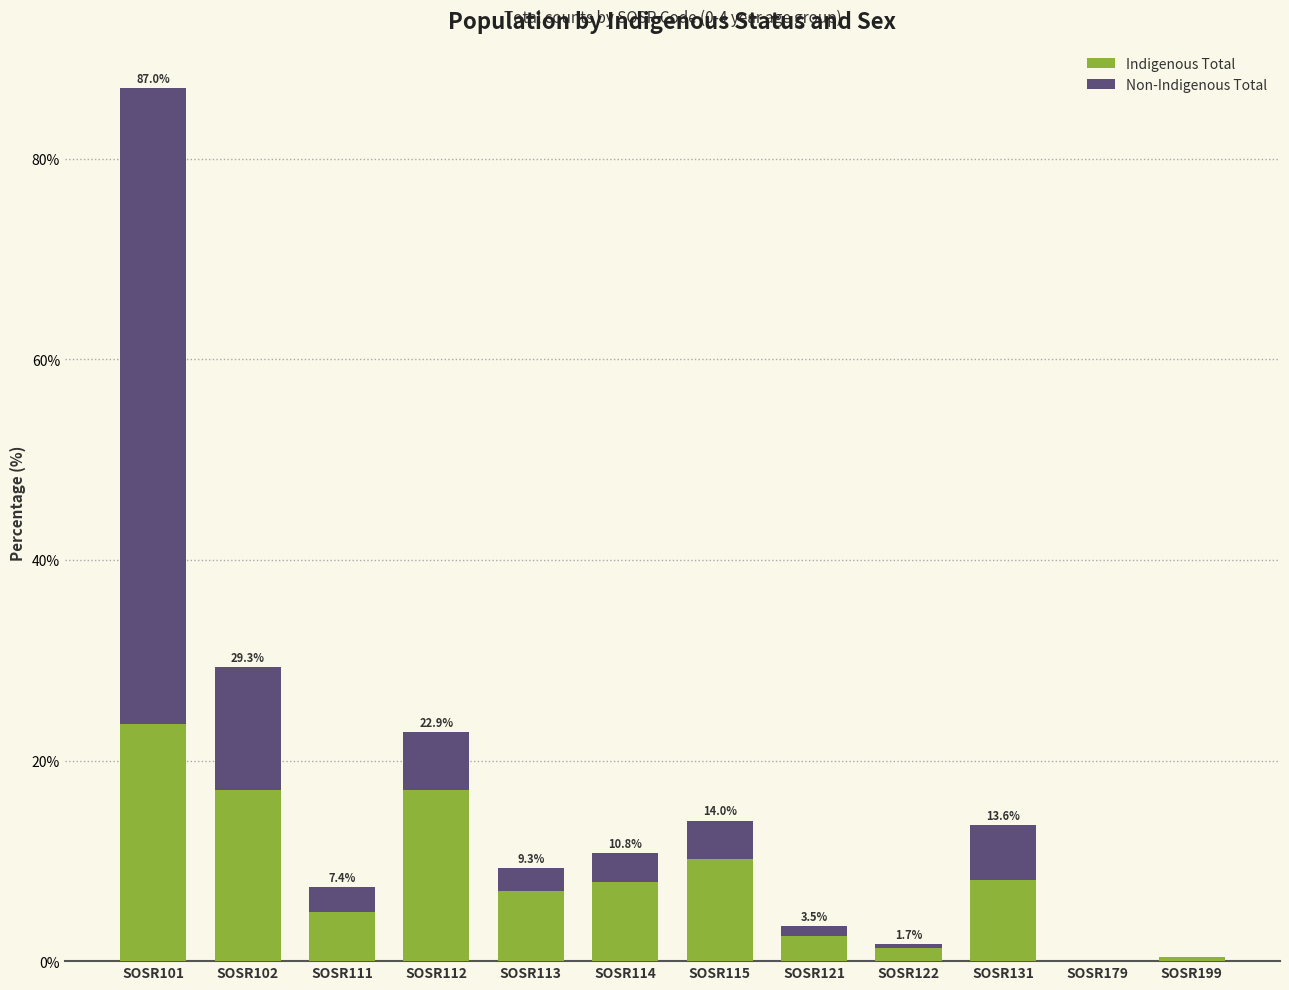

Are the bars grouped side by side (vs. stacked)?

No